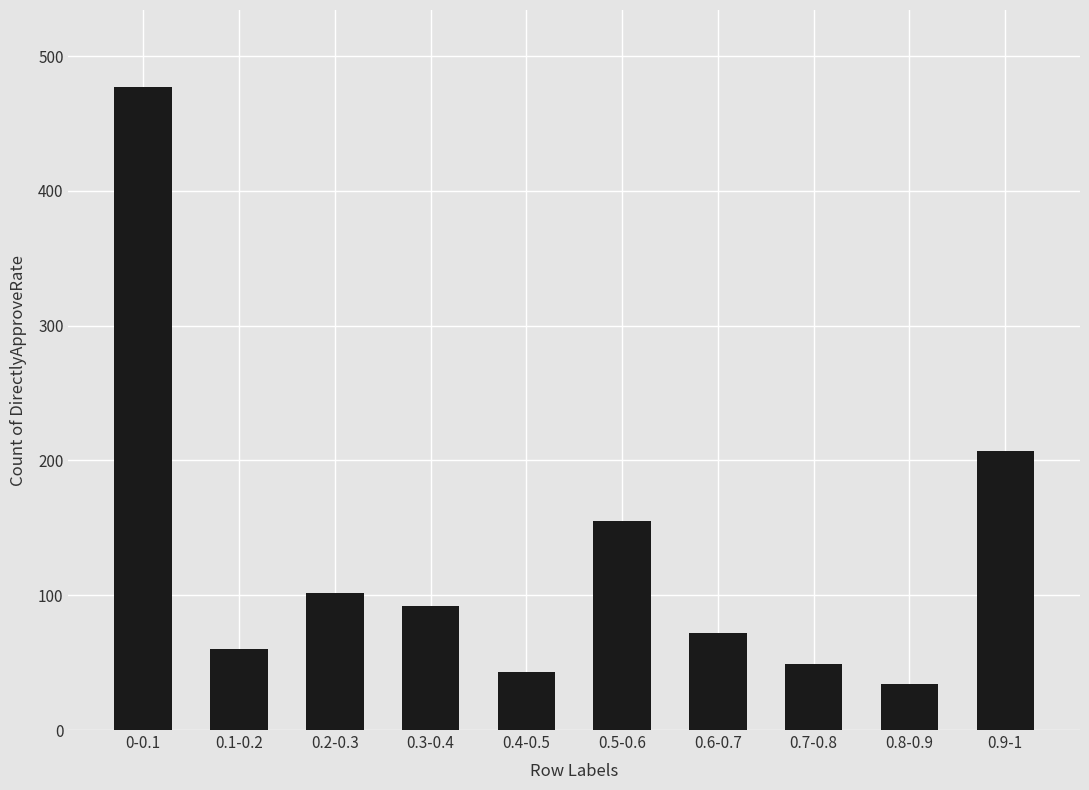

What is the sum of the values at 0.6-0.7 and 0.8-0.9?

106